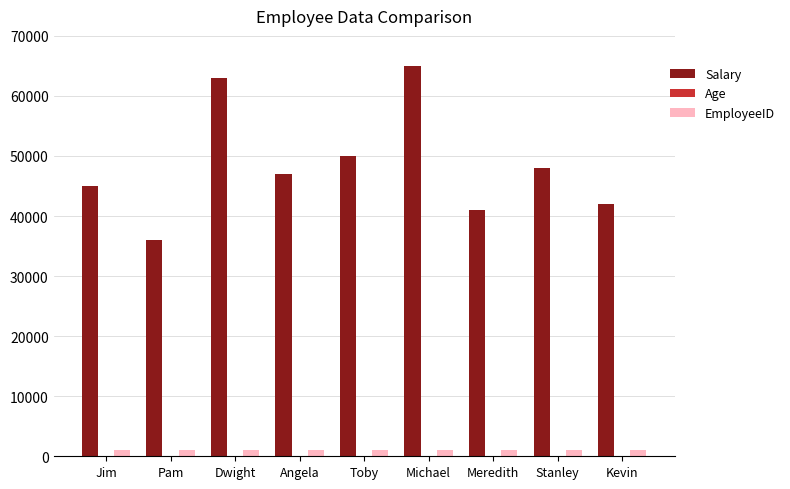

The Salary series shows 22567 at Meredith. True or false?

False